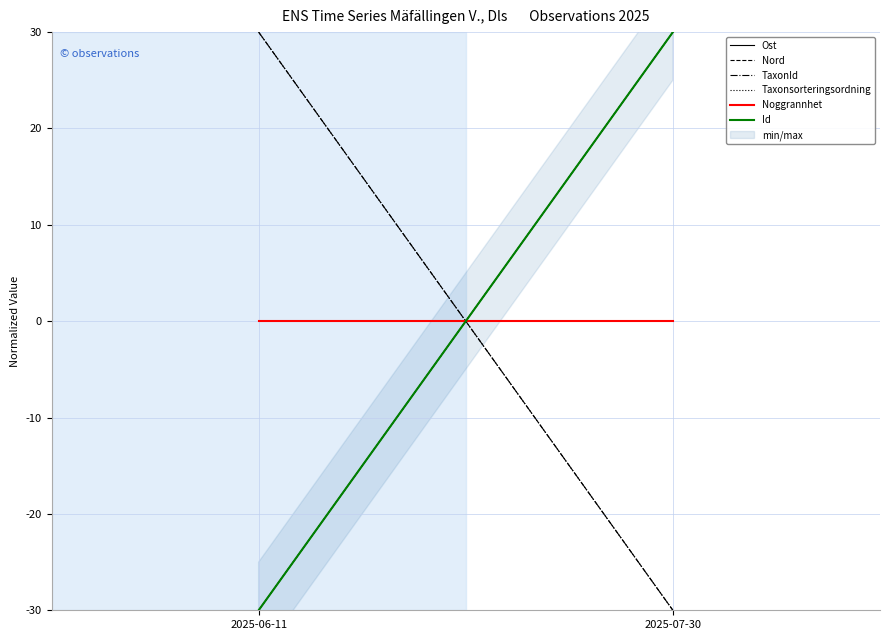

What is the label of the 2nd point from the left?

2025-07-30